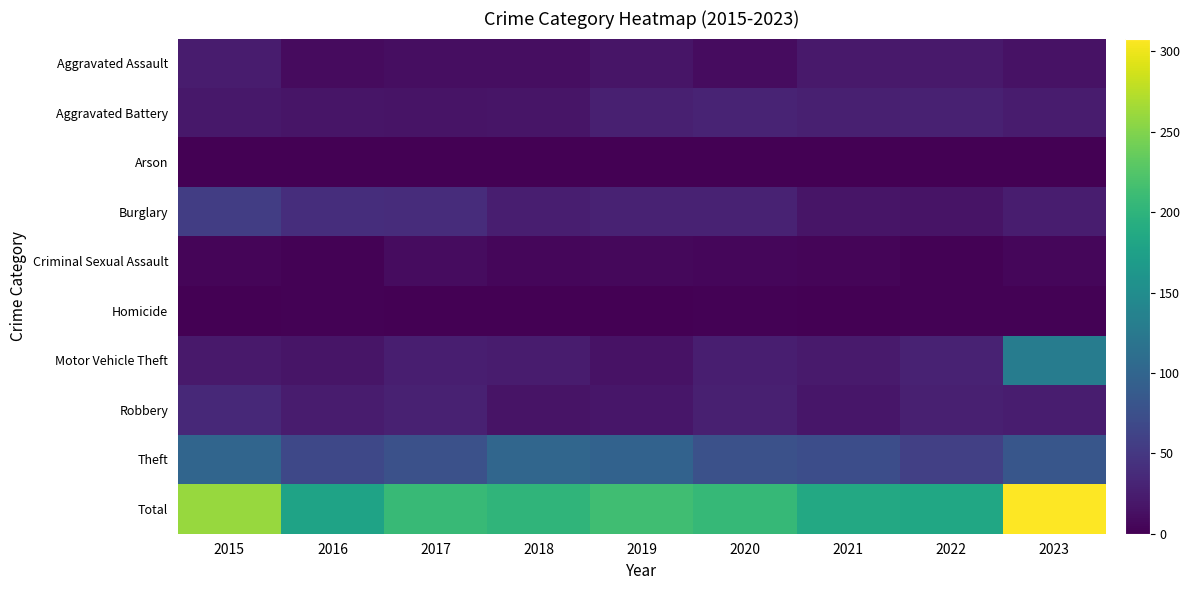

Reading left to right, extract all data points from this chart.

Aggravated Assault: 2015=23	2016=9	2017=11	2018=11	2019=18	2020=10	2021=21	2022=21	2023=15
Aggravated Battery: 2015=20	2016=18	2017=16	2018=17	2019=27	2020=31	2021=27	2022=28	2023=23
Arson: 2015=0	2016=1	2017=0	2018=1	2019=0	2020=0	2021=1	2022=1	2023=1
Burglary: 2015=56	2016=40	2017=39	2018=26	2019=30	2020=29	2021=18	2022=16	2023=25
Criminal Sexual Assault: 2015=4	2016=2	2017=10	2018=5	2019=7	2020=5	2021=4	2022=2	2023=6
Homicide: 2015=1	2016=2	2017=1	2018=0	2019=0	2020=2	2021=1	2022=2	2023=2
Motor Vehicle Theft: 2015=21	2016=17	2017=26	2018=23	2019=15	2020=26	2021=22	2022=29	2023=129
Robbery: 2015=35	2016=23	2017=28	2018=16	2019=19	2020=27	2021=19	2022=27	2023=25
Theft: 2015=100	2016=67	2017=76	2018=102	2019=97	2020=76	2021=73	2022=58	2023=82
Total: 2015=260	2016=179	2017=207	2018=201	2019=213	2020=206	2021=186	2022=184	2023=308